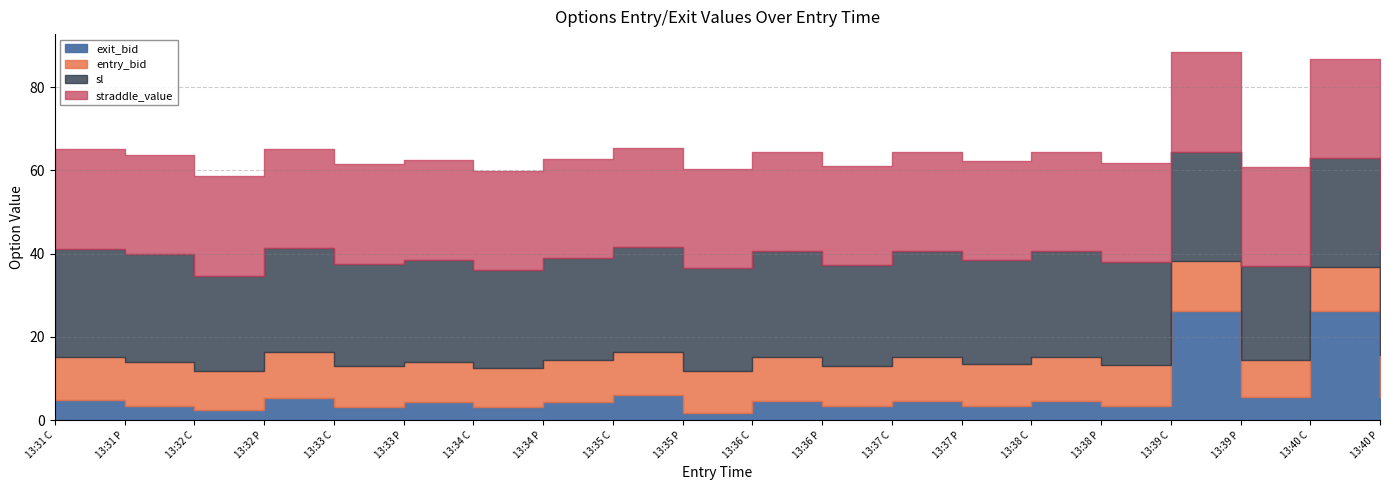

What is the sum of the sl values at 13:31 C and 13:35 P?

50.8